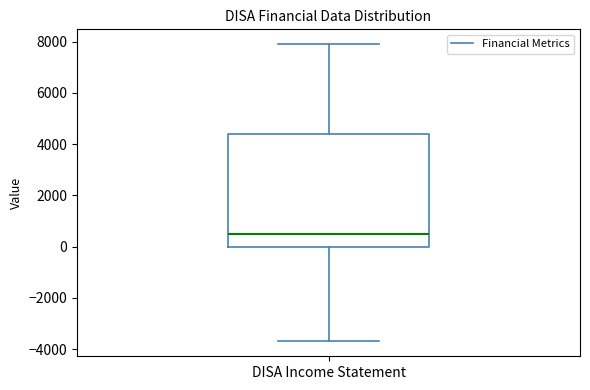

Where does the upper whisker of the box for DISA Income Statement end on the y-axis? The values are not printed on the chart, so give them approximately, as read against the axis.

8000